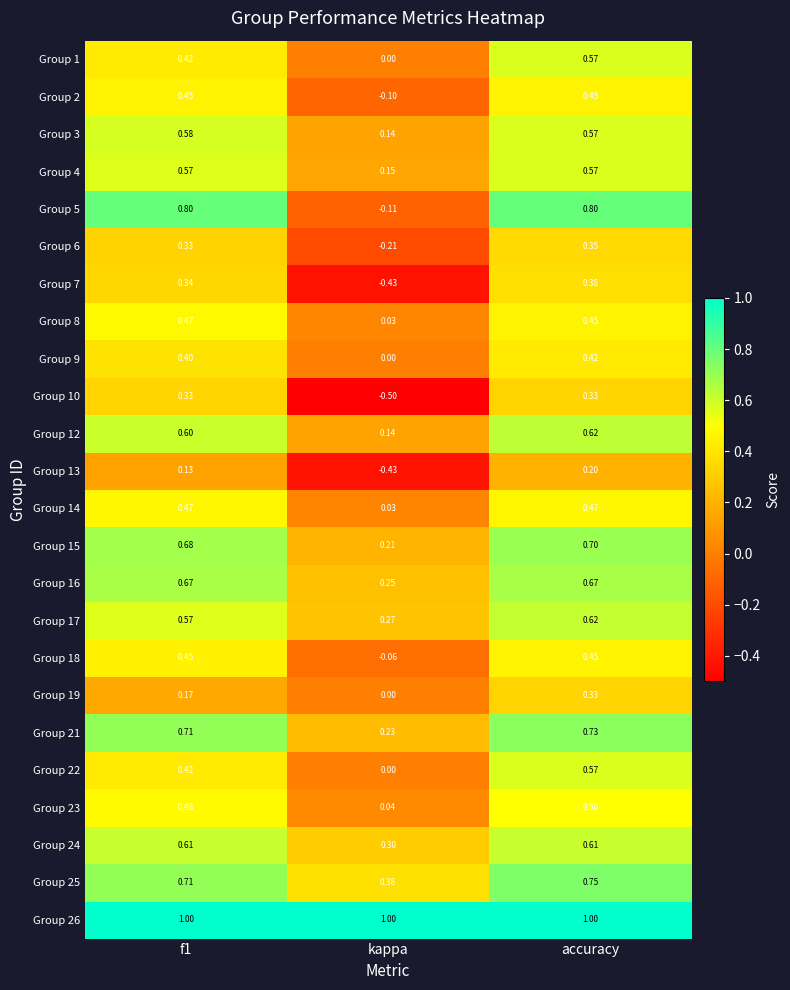

Is the value of Group 22 at accuracy greater than the value of Group 1 at kappa?

Yes